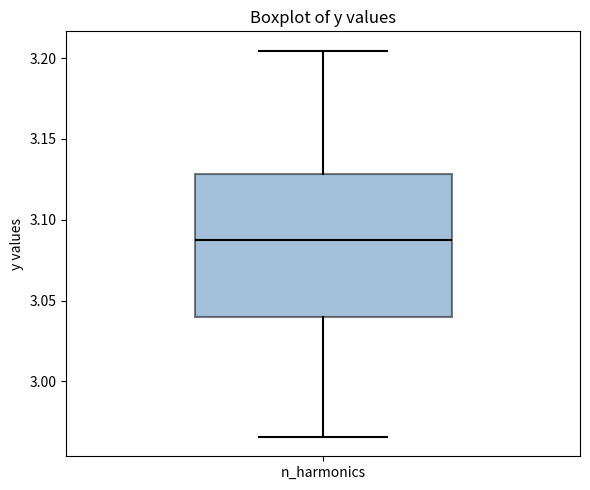

Transcribe this box plot: give where the median line is, the range the box spans, and where the two whiskers end, as read against the y-axis. The values are not printed on the chart, so give them approximately, as read against the axis.

median 3.085, box 3.040 to 3.130, whiskers 2.965 to 3.205